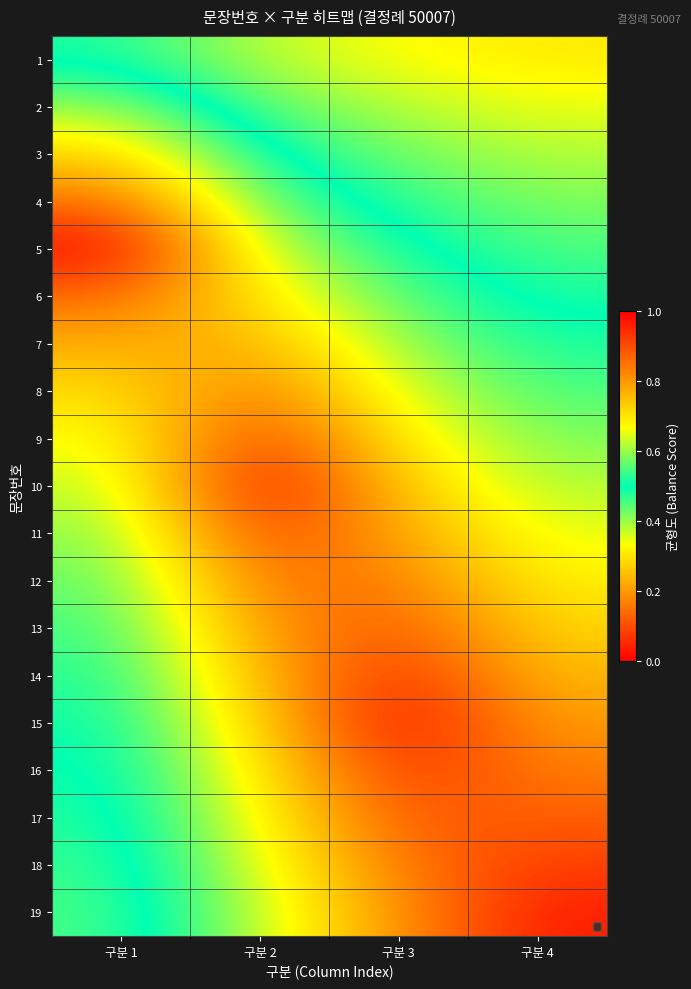

Reading left to right, what are all the values shown in this chart?

1: 구분 1=0.5	구분 2=0.4	구분 3=0.3	구분 4=0.3
2: 구분 1=0.6	구분 2=0.4	구분 3=0.4	구분 4=0.3
3: 구분 1=0.7	구분 2=0.5	구분 3=0.4	구분 4=0.4
4: 구분 1=0.9	구분 2=0.6	구분 3=0.5	구분 4=0.4
5: 구분 1=1.0	구분 2=0.6	구분 3=0.5	구분 4=0.5
6: 구분 1=0.9	구분 2=0.7	구분 3=0.6	구분 4=0.5
7: 구분 1=0.8	구분 2=0.8	구분 3=0.6	구분 4=0.5
8: 구분 1=0.7	구분 2=0.8	구분 3=0.6	구분 4=0.5
9: 구분 1=0.7	구분 2=0.9	구분 3=0.7	구분 4=0.6
10: 구분 1=0.6	구분 2=1.0	구분 3=0.7	구분 4=0.6
11: 구분 1=0.6	구분 2=0.9	구분 3=0.8	구분 4=0.6
12: 구분 1=0.6	구분 2=0.9	구분 3=0.8	구분 4=0.7
13: 구분 1=0.5	구분 2=0.8	구분 3=0.9	구분 4=0.7
14: 구분 1=0.5	구분 2=0.8	구분 3=0.9	구분 4=0.8
15: 구분 1=0.5	구분 2=0.7	구분 3=1.0	구분 4=0.8
16: 구분 1=0.5	구분 2=0.7	구분 3=0.9	구분 4=0.8
17: 구분 1=0.5	구분 2=0.7	구분 3=0.9	구분 4=0.9
18: 구분 1=0.5	구분 2=0.6	구분 3=0.8	구분 4=0.9
19: 구분 1=0.5	구분 2=0.6	구분 3=0.8	구분 4=1.0